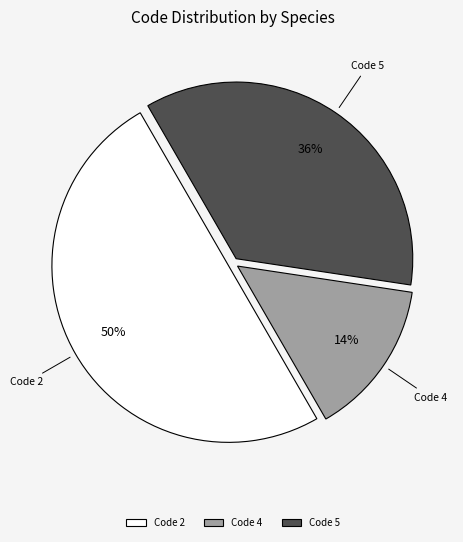

To the nearest percent, what is the average slice percentage?

33%